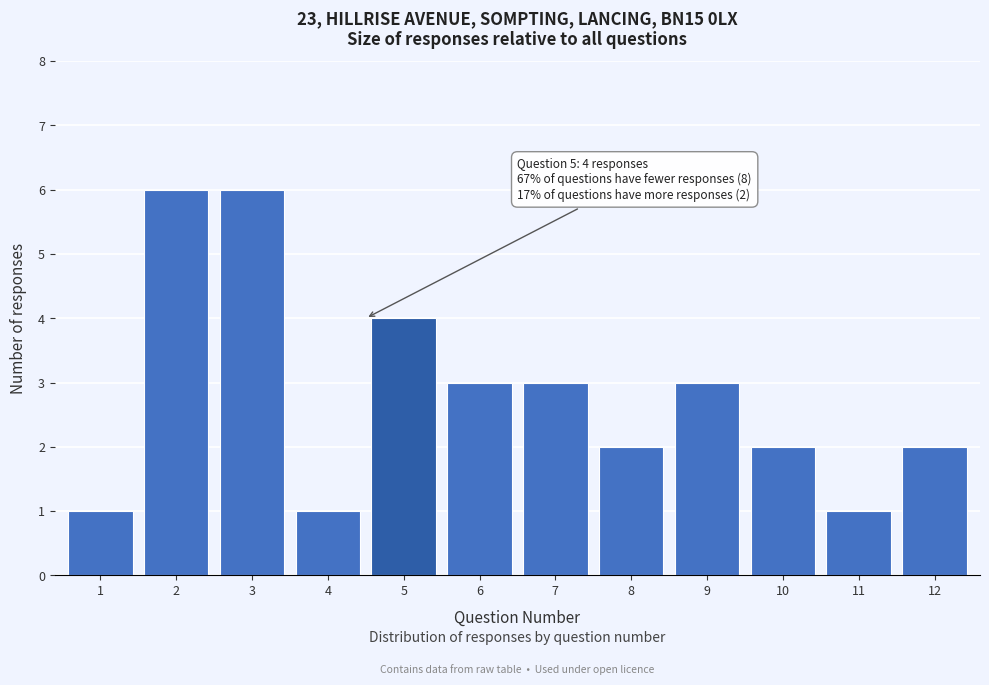

Reading left to right, transcribe all the data shown in this chart.

1	6	6	1	4	3	3	2	3	2	1	2